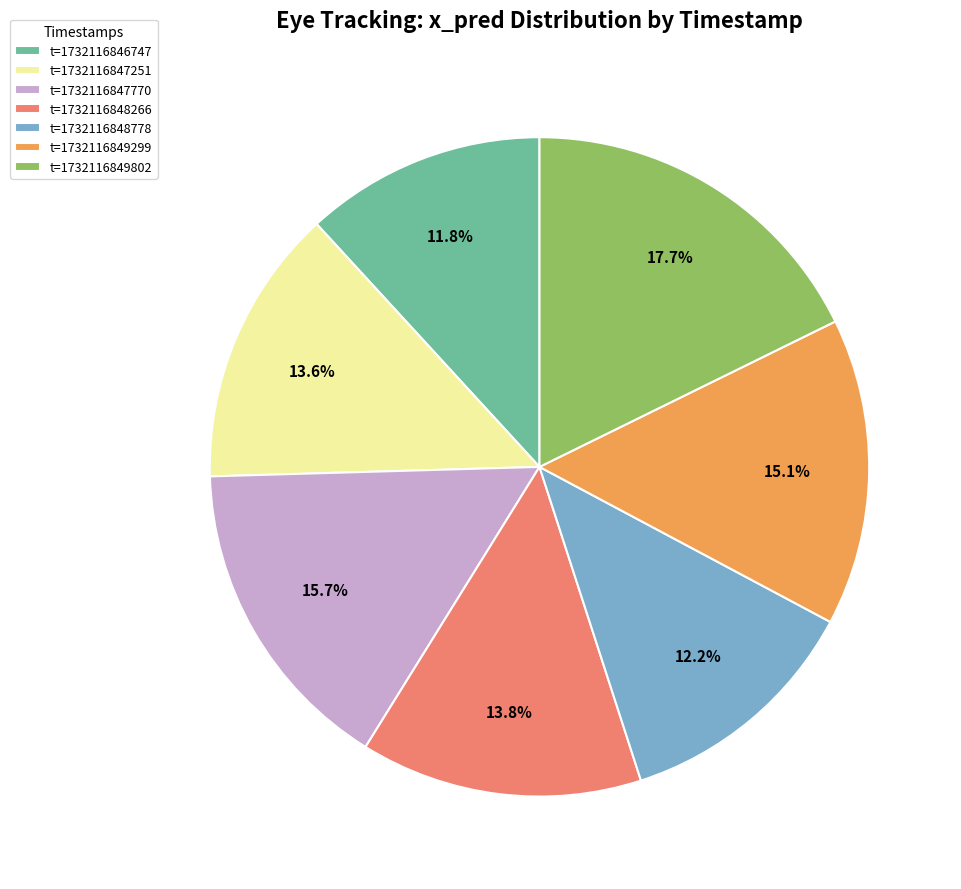

Between t=1732116848266 and t=1732116846747, which is larger?

t=1732116848266